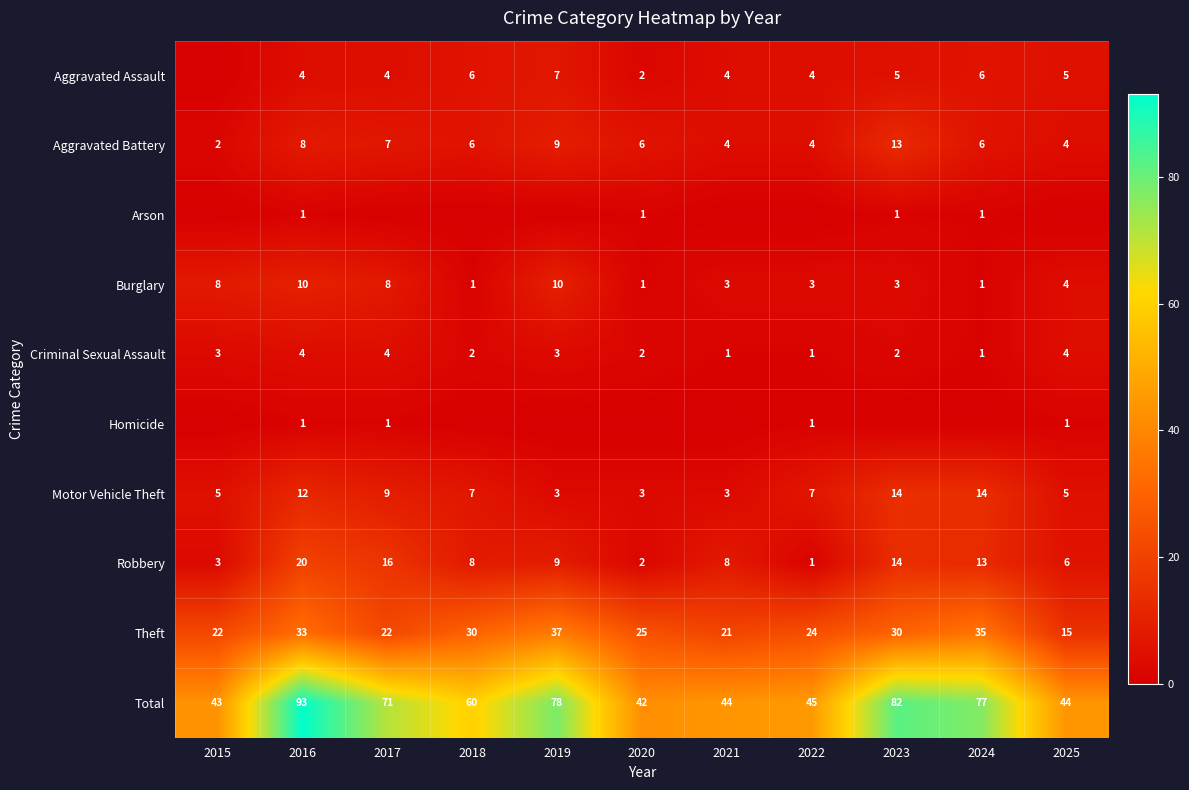

What is the maximum value for Robbery?

20